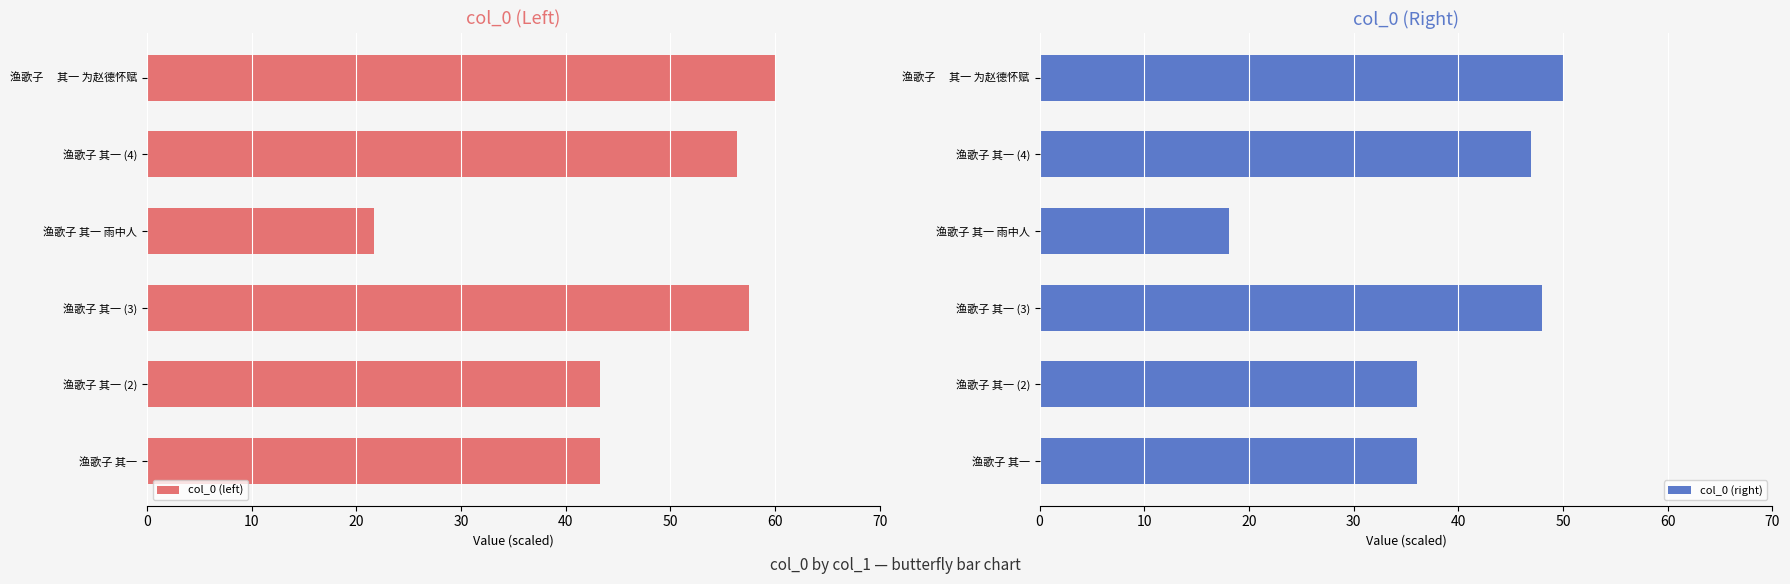

What are all the series names shown in the legend?

col_0 (left), col_0 (right)